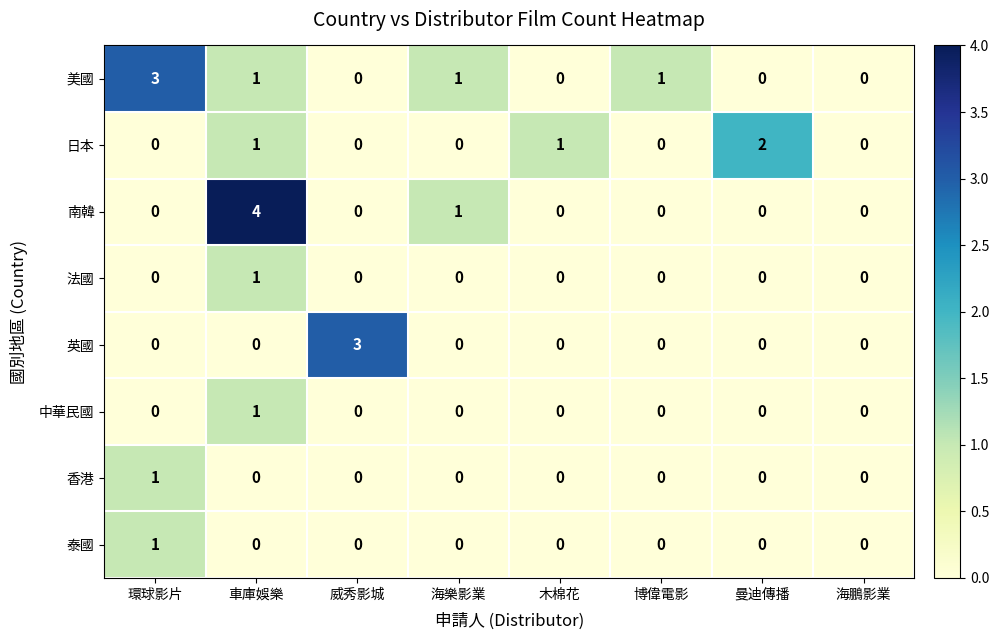

Which series has the largest range (max minus min)?

南韓